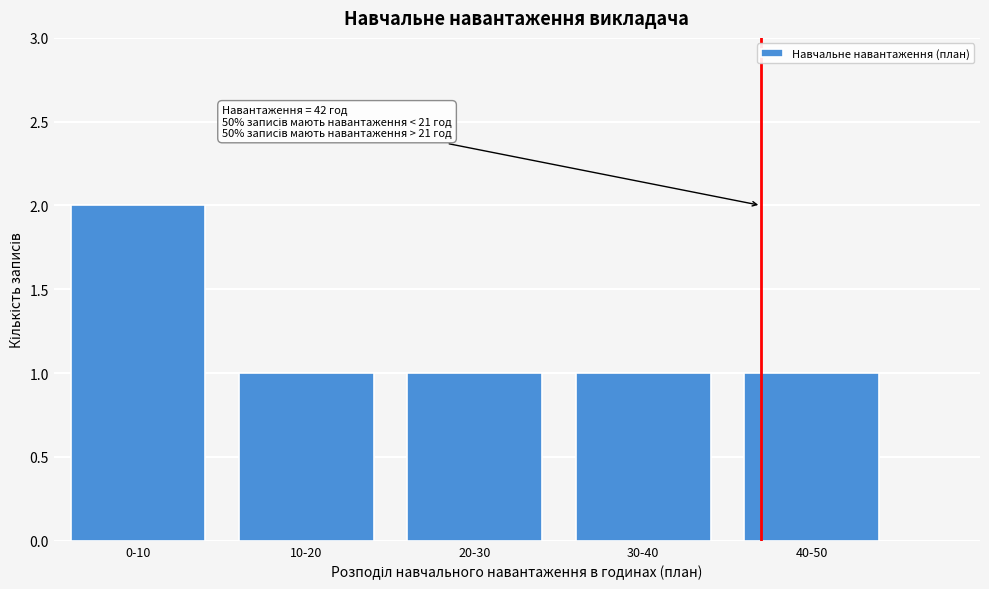

Reading right to left, what are all the values shown in this chart?

1	1	1	1	2